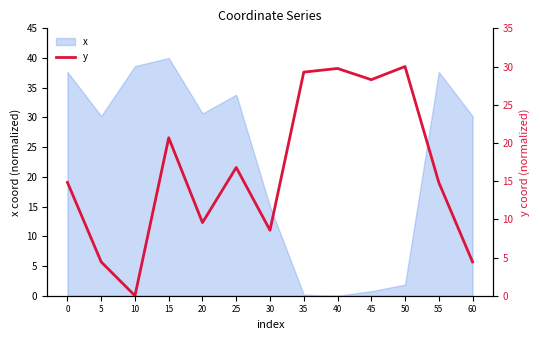

The x series shows 40.0 at 15. True or false?

True